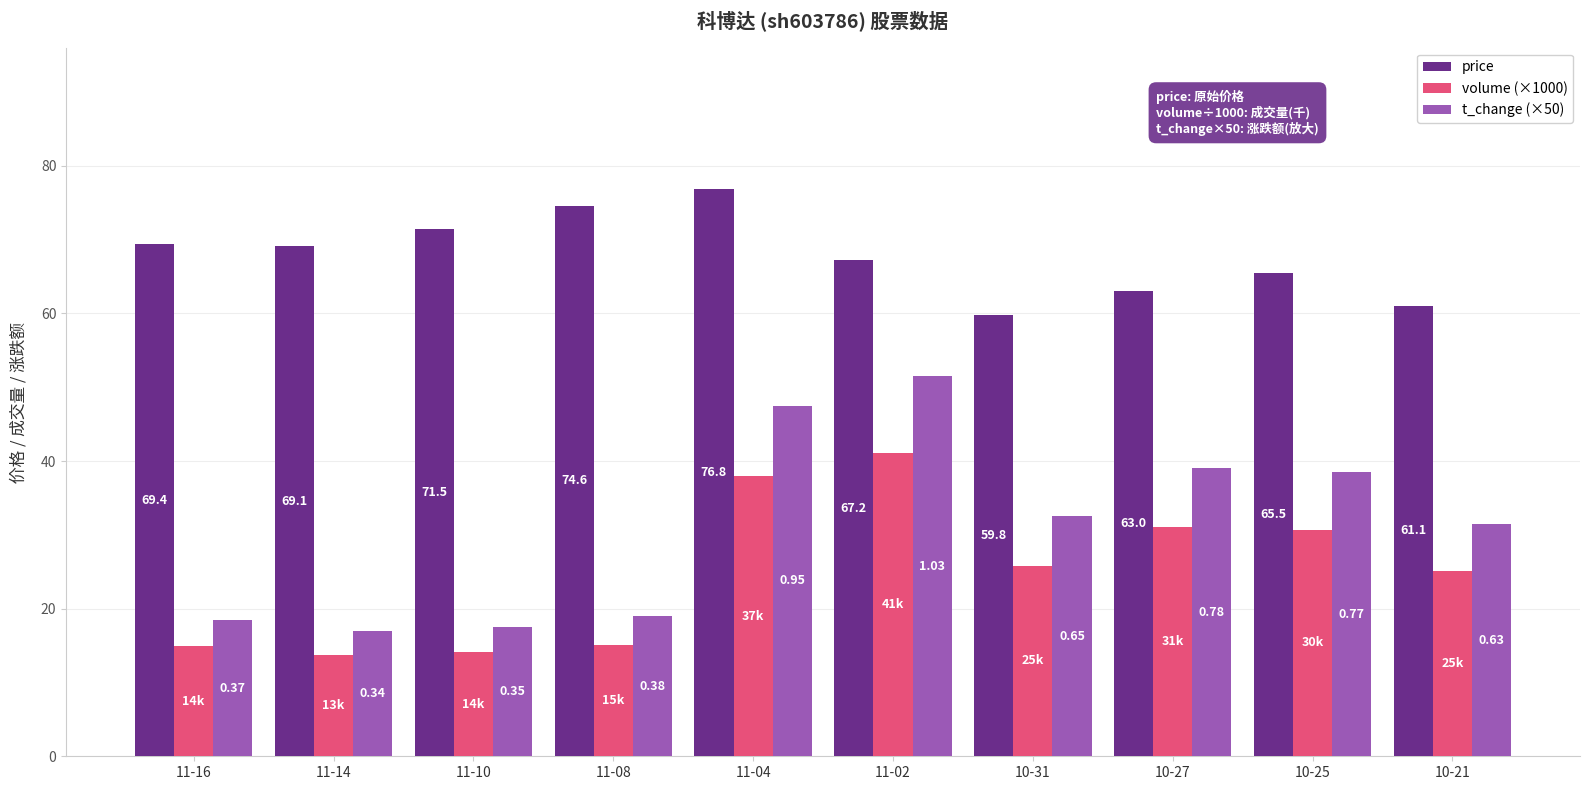

What is the difference between the second highest and minimum values in the price series?

14.8